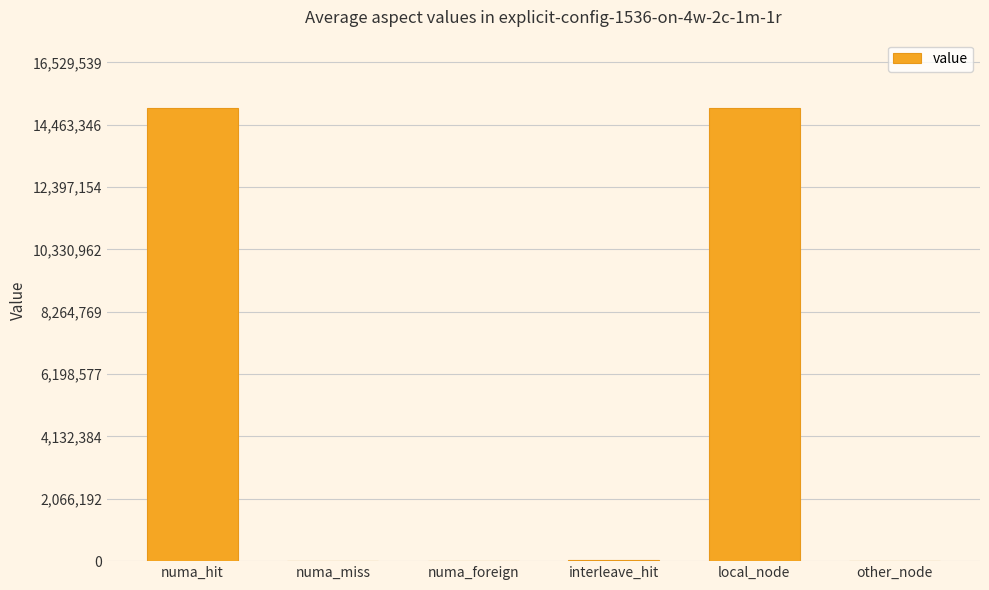

What is the sum of all values?

30079697